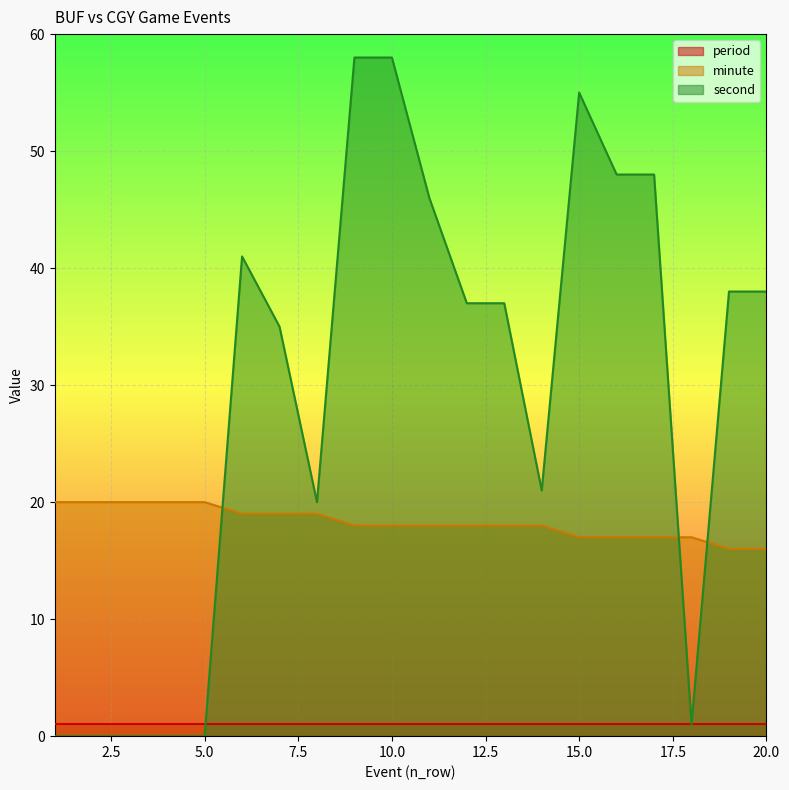

Between which two adjacent categories do minute and second first intersect?

5 and 6